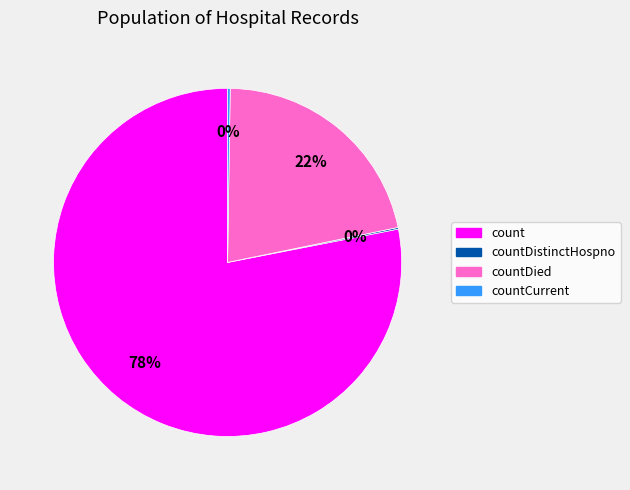

What is the largest slice in the pie chart?

count